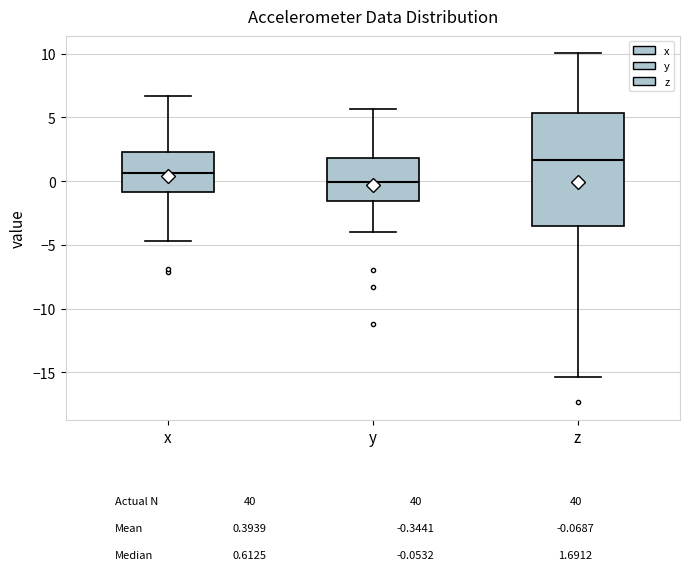

Which box's median line is the lowest?

y